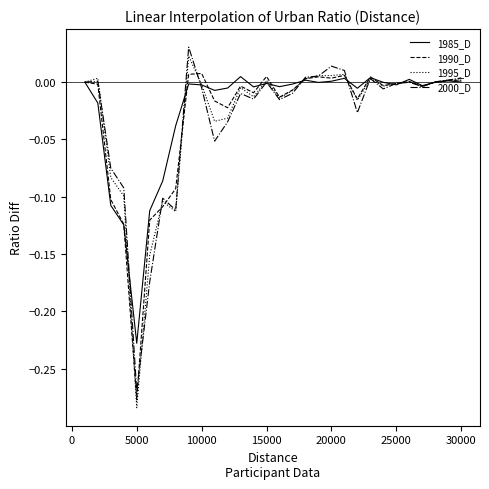

Which series has the largest range (max minus min)?

1995_D